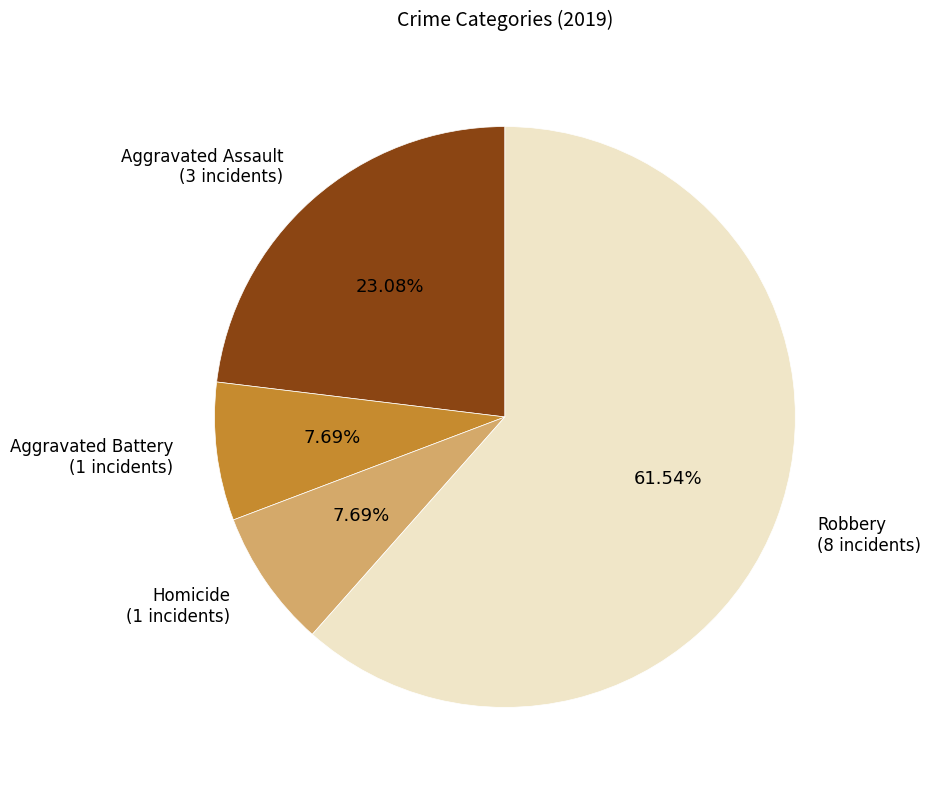

Is there any slice that represents more than half of the pie?

Yes